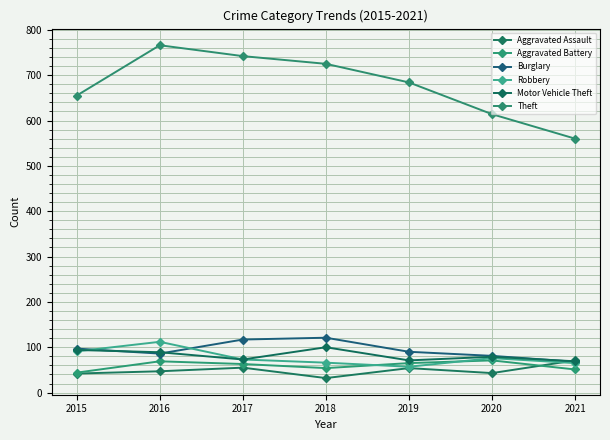

At 2018, list the series in order from largest to smallest.

Theft, Burglary, Motor Vehicle Theft, Robbery, Aggravated Battery, Aggravated Assault